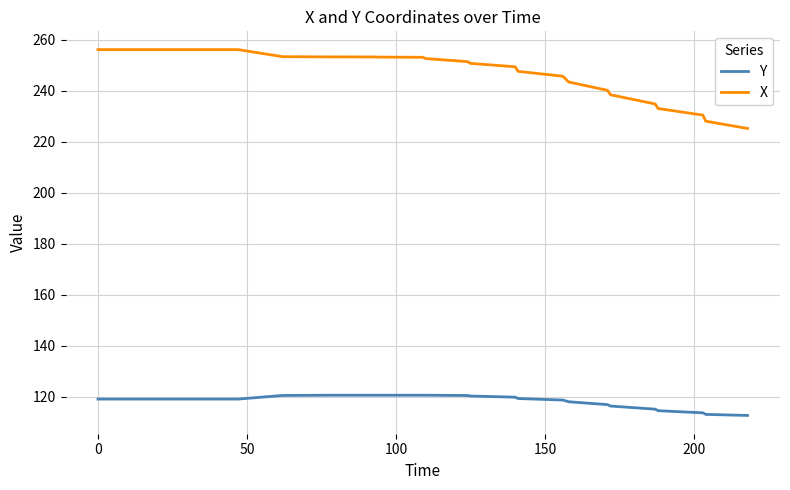

List the series in order of their overall mean, lowest first.

Y, X